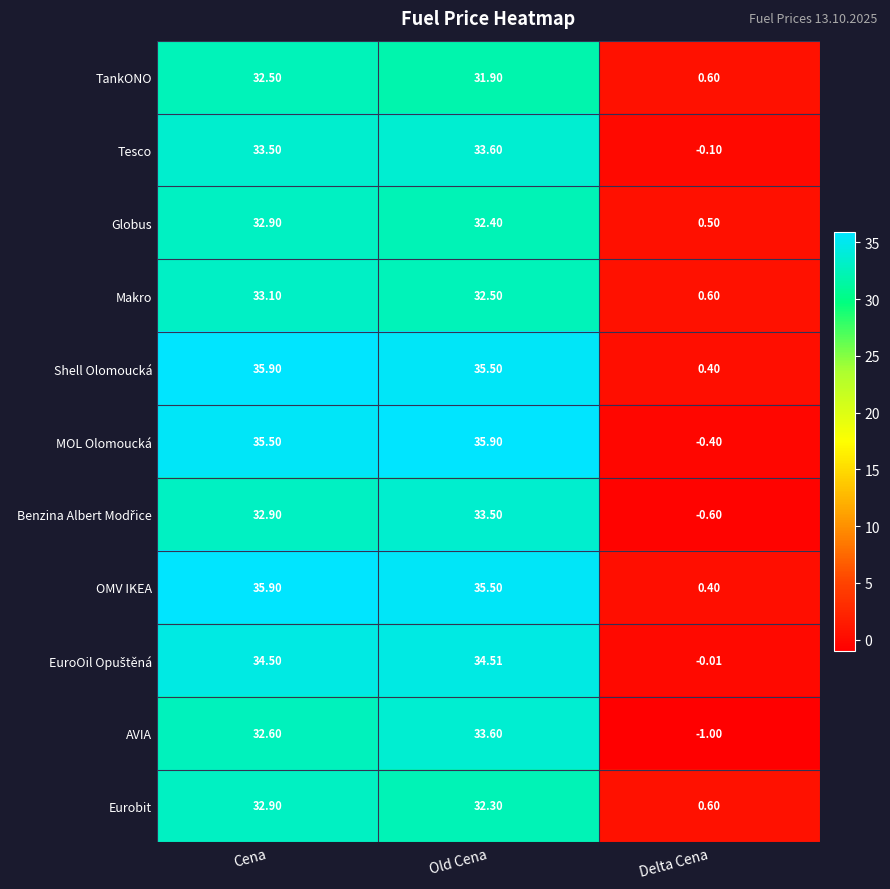

How many series are shown in this chart?

11